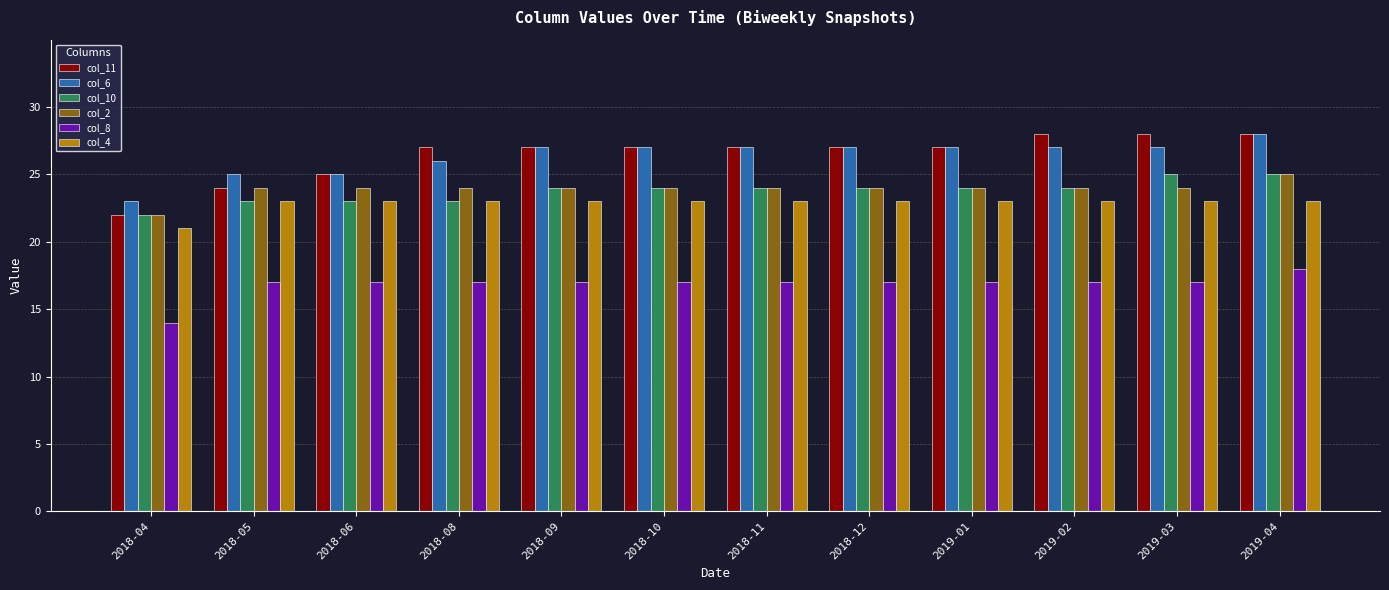

True or false: col_8 has a value of 30 at 2018-11.

False